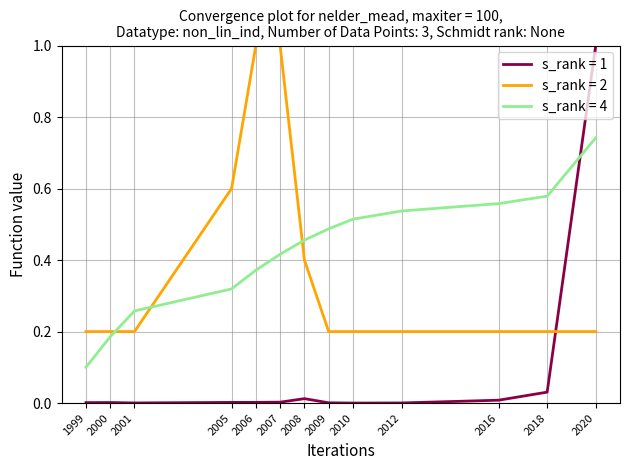

Which series ends up on top after the final intersection of s_rank = 1 and s_rank = 2?

s_rank = 1